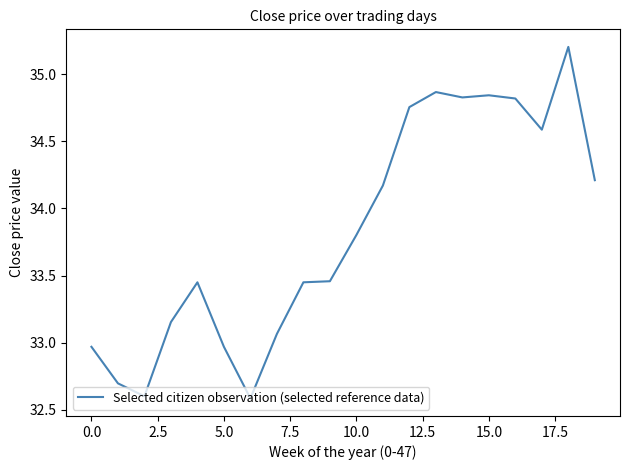

Count the number of data series in this chart.

1